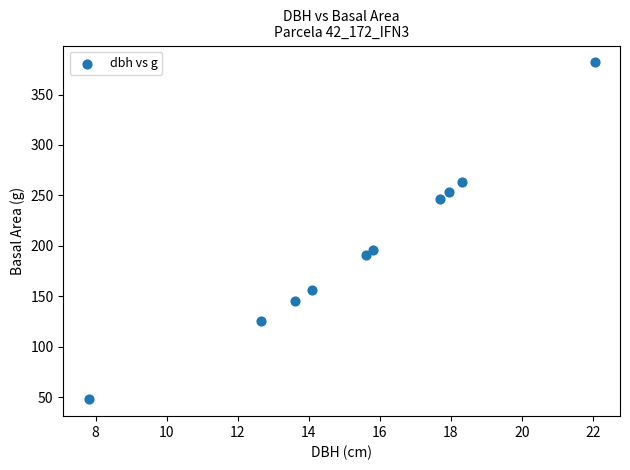

What Y value in the scatter plot is closest to 214?

196.1